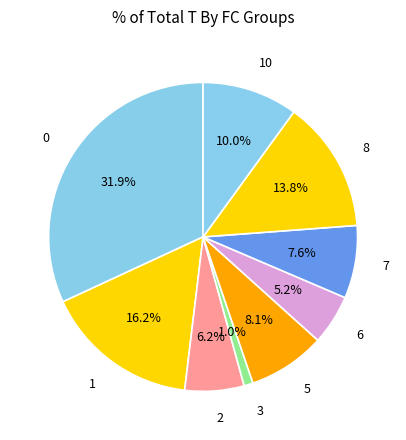

Between 8 and 3, which is larger?

8